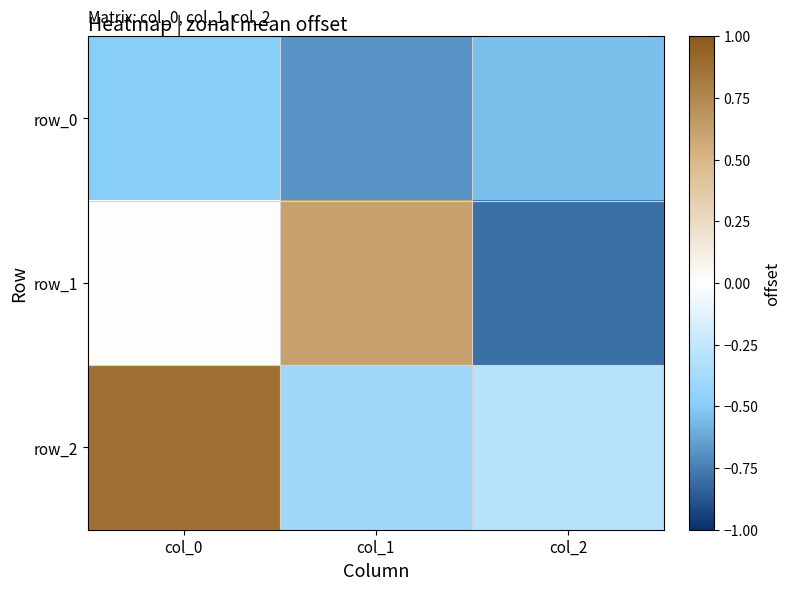

What is the greatest value displayed?

0.9